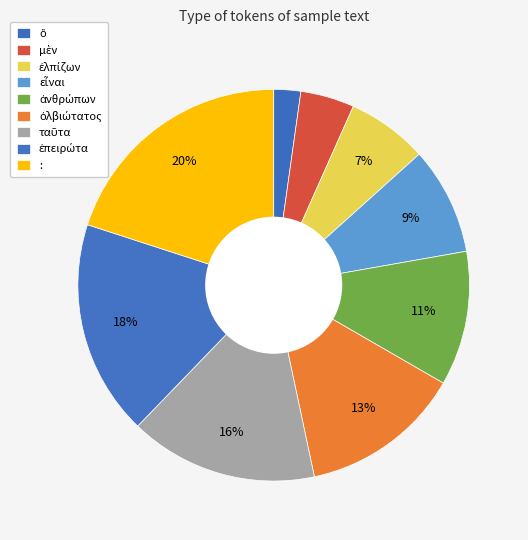

Rank the categories by value from lowest to highest.

ὃ, μὲν, ἐλπίζων, εἶναι, ἀνθρώπων, ὀλβιώτατος, ταῦτα, ἐπειρώτα, :